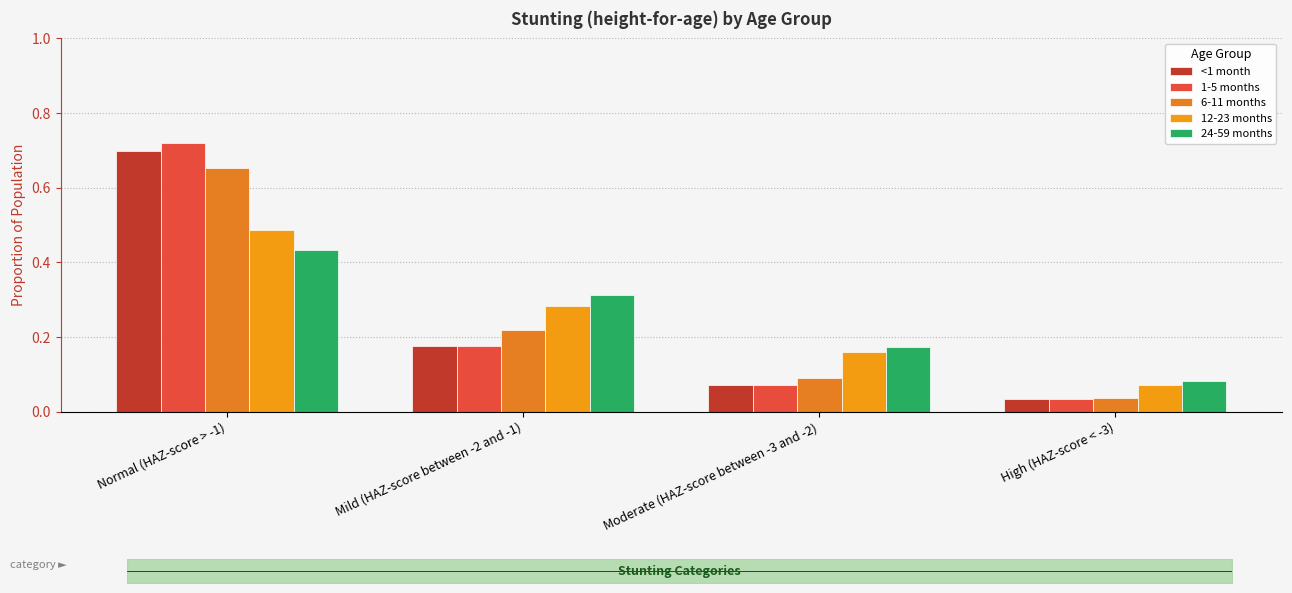

What is the sum of the 24-59 months values at Normal (HAZ-score > -1) and Moderate (HAZ-score between -3 and -2)?

0.6